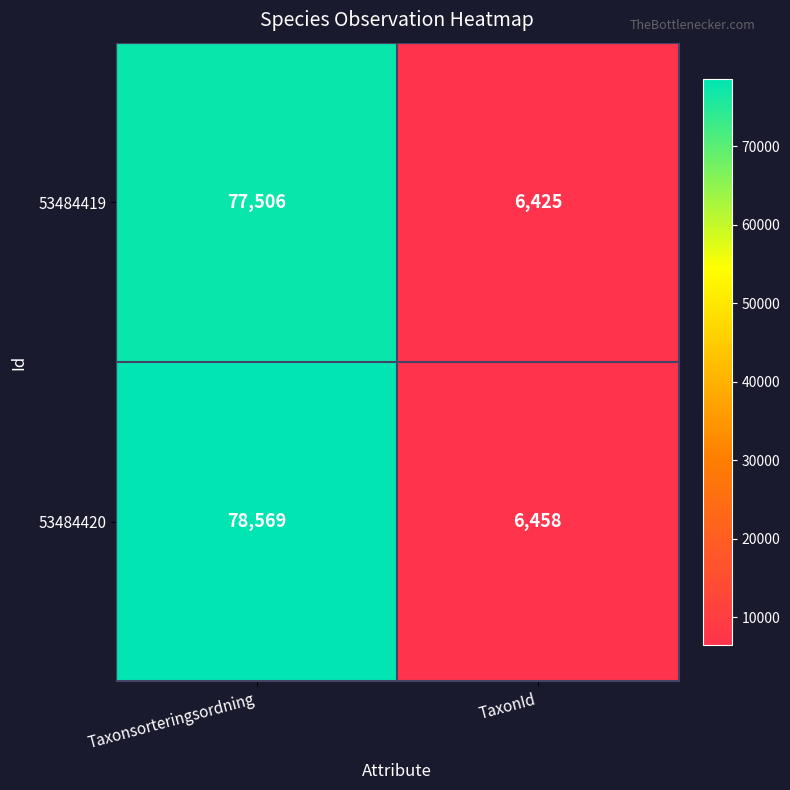

Which series changed the most between Taxonsorteringsordning and TaxonId?

53484420